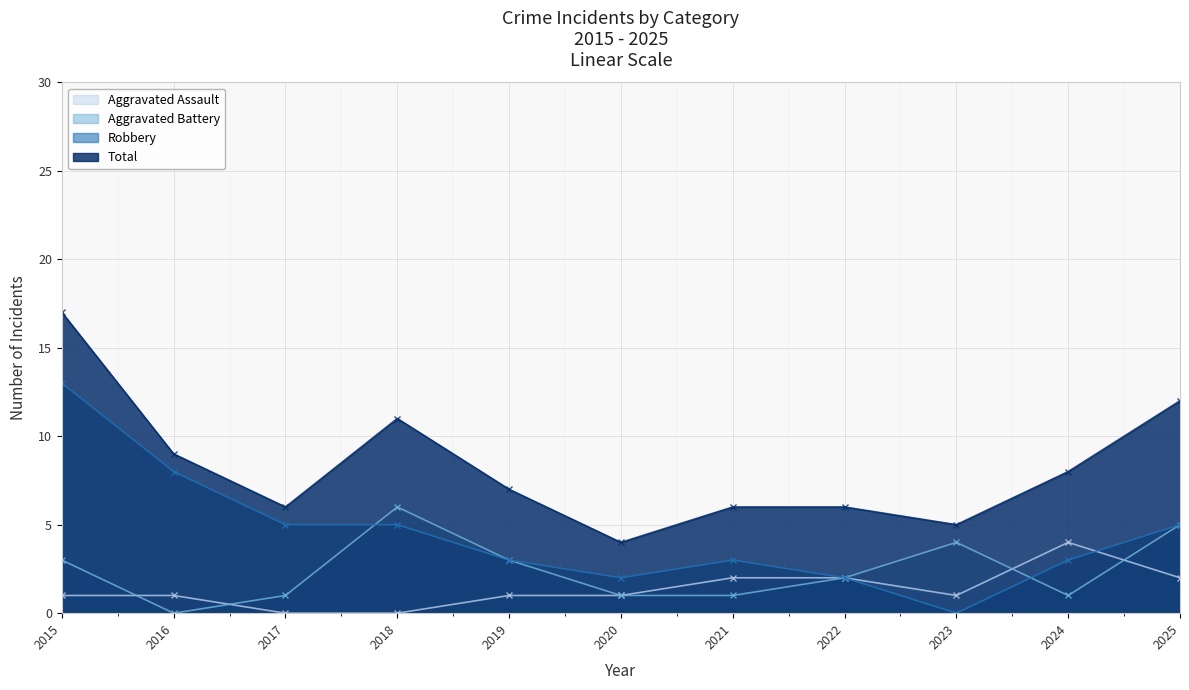

True or false: Aggravated Battery and Robbery intersect in this chart.

True